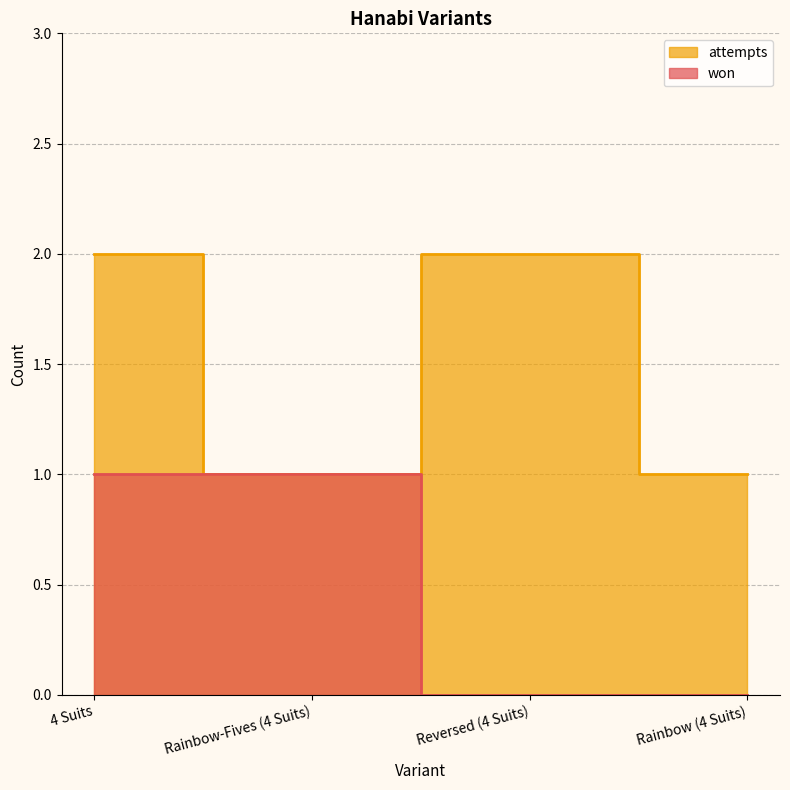

True or false: won and attempts cross at least once.

False